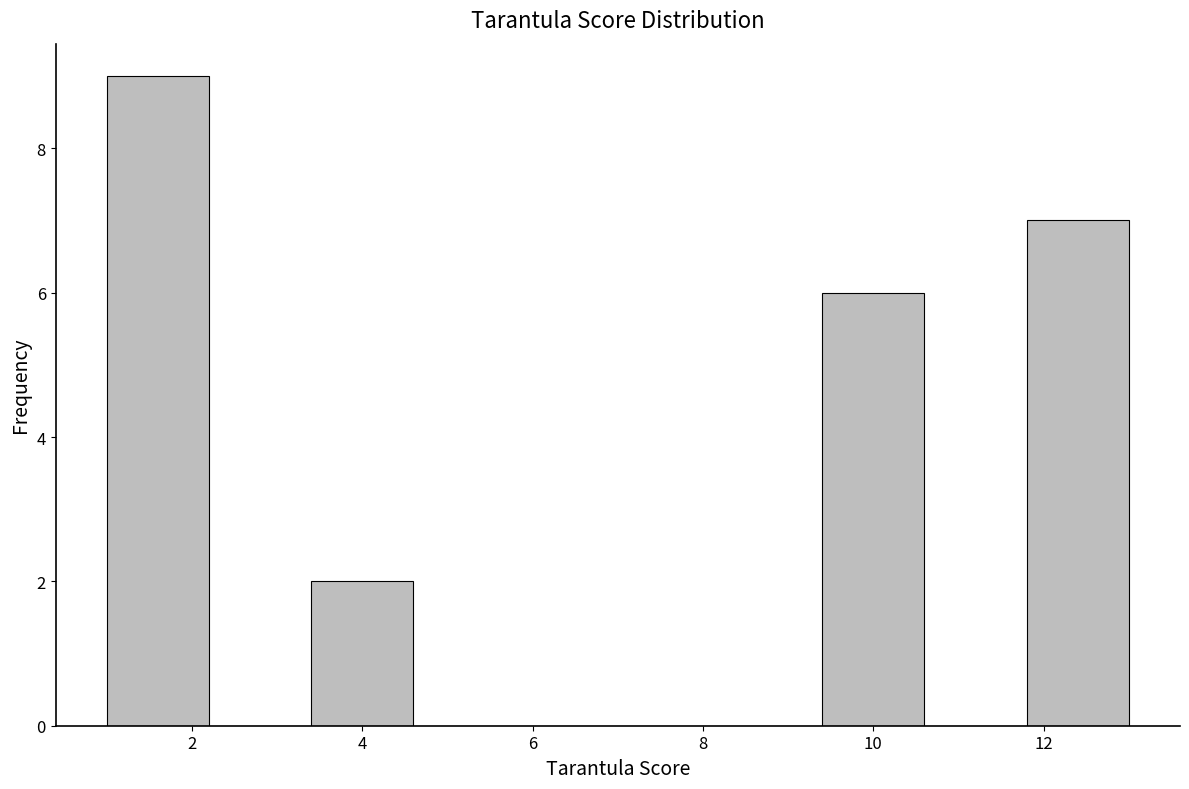

Reading left to right, list every bar in this chart as the range it spans on the x-axis followed by its height. The values are not printed on the chart, so give them approximately, as read against the axis.

1.0 to 2.2: 9
2.2 to 3.4: 0
3.4 to 4.6: 2
4.6 to 5.8: 0
5.8 to 7.0: 0
7.0 to 8.2: 0
8.2 to 9.4: 0
9.4 to 10.6: 6
10.6 to 11.8: 0
11.8 to 13.0: 7